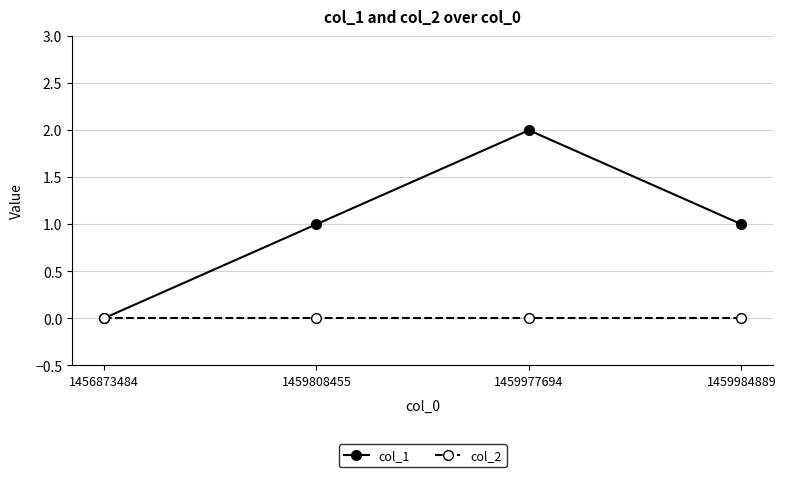

Which series has the widest spread of values?

col_1